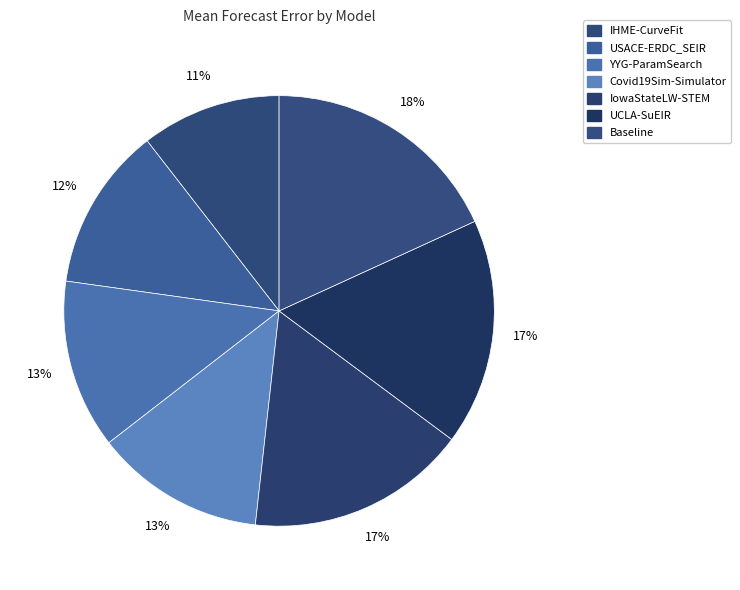

To the nearest percent, what is the average slice percentage?

14%